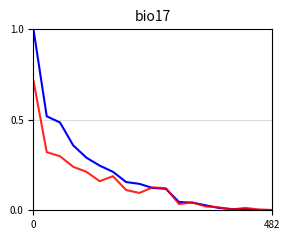

Does the chart have visible grid lines?

Yes